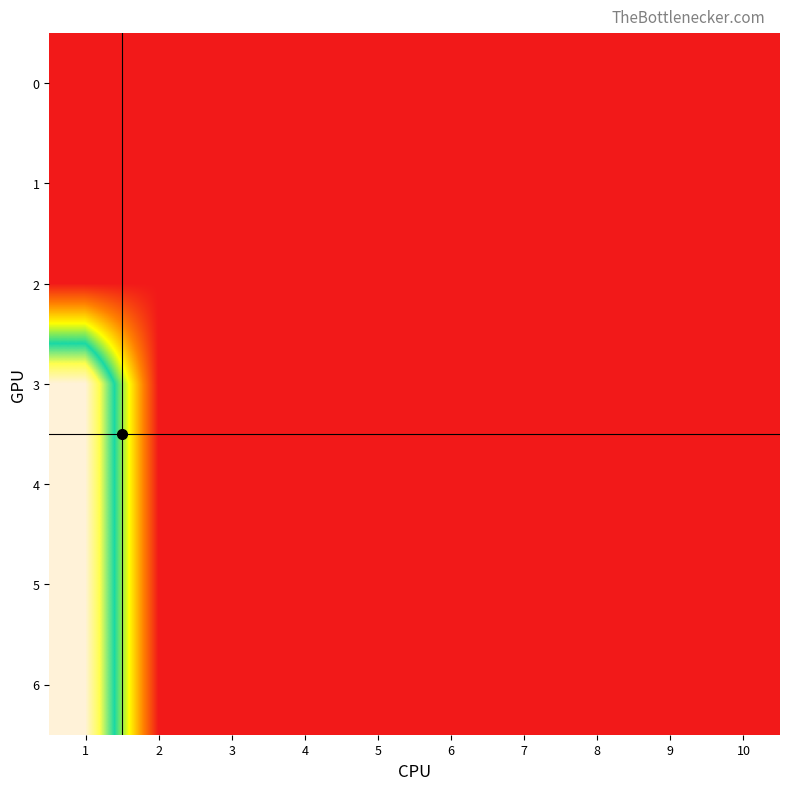

Reading left to right, what are all the values shown in this chart?

0: 1=0	2=0	3=0	4=0	5=0	6=0	7=0	8=0	9=0	10=0
1: 1=0	2=0	3=0	4=0	5=0	6=0	7=0	8=0	9=0	10=0
2: 1=0	2=0	3=0	4=0	5=0	6=0	7=0	8=0	9=0	10=0
3: 1=100	2=0	3=0	4=0	5=0	6=0	7=0	8=0	9=0	10=0
4: 1=100	2=0	3=0	4=0	5=0	6=0	7=0	8=0	9=0	10=0
5: 1=100	2=0	3=0	4=0	5=0	6=0	7=0	8=0	9=0	10=0
6: 1=100	2=0	3=0	4=0	5=0	6=0	7=0	8=0	9=0	10=0